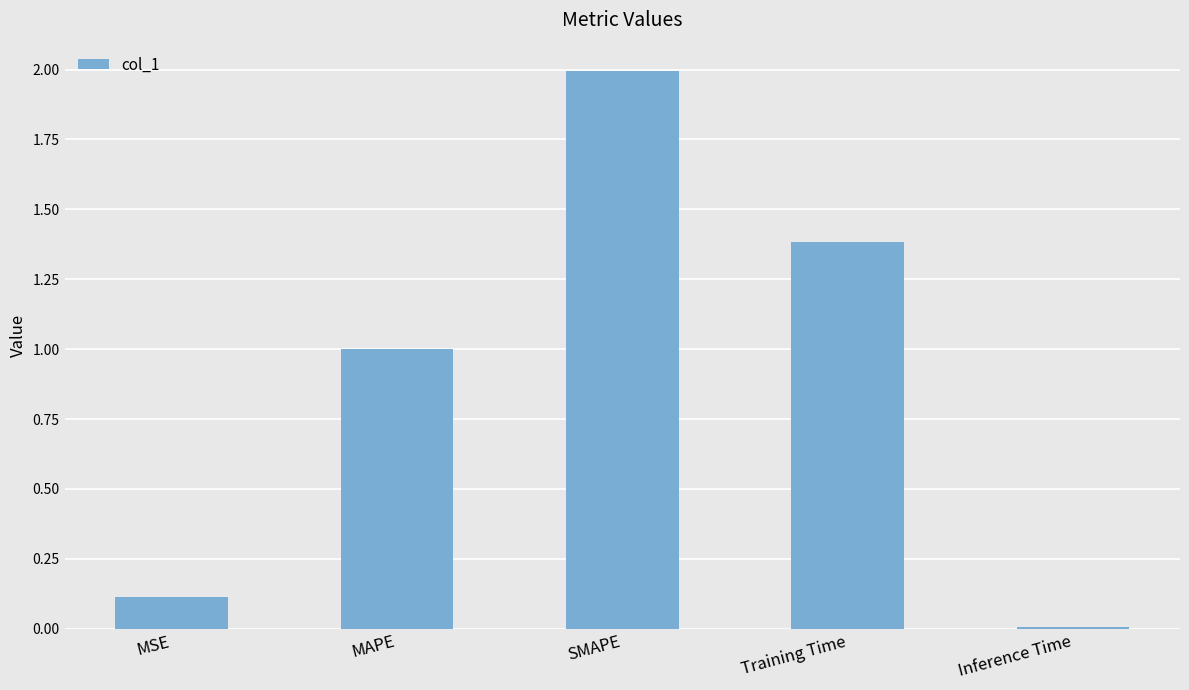

Are the bars grouped side by side (vs. stacked)?

No